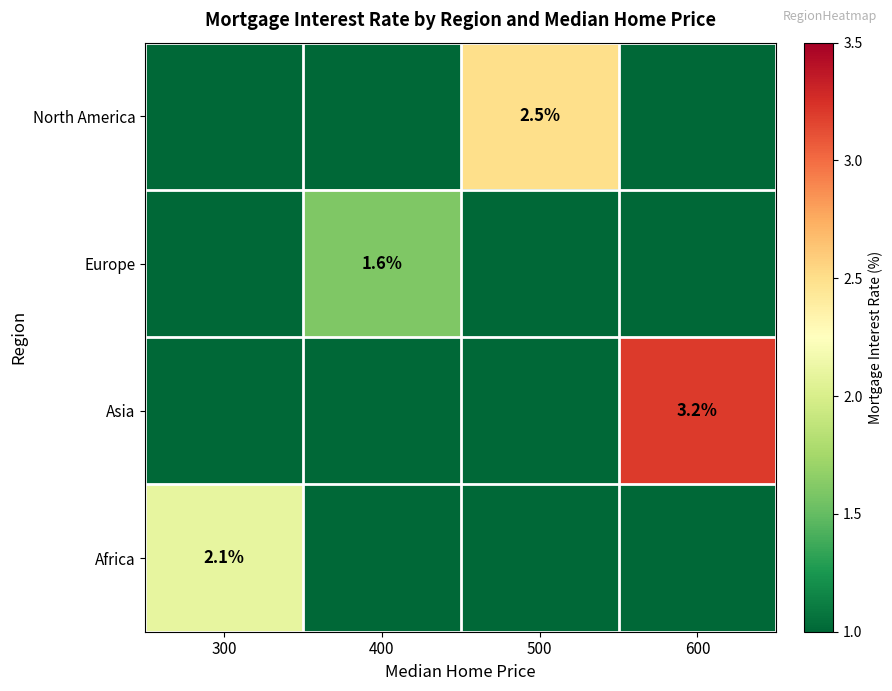

At how many categories does at least one series exceed 2?

3